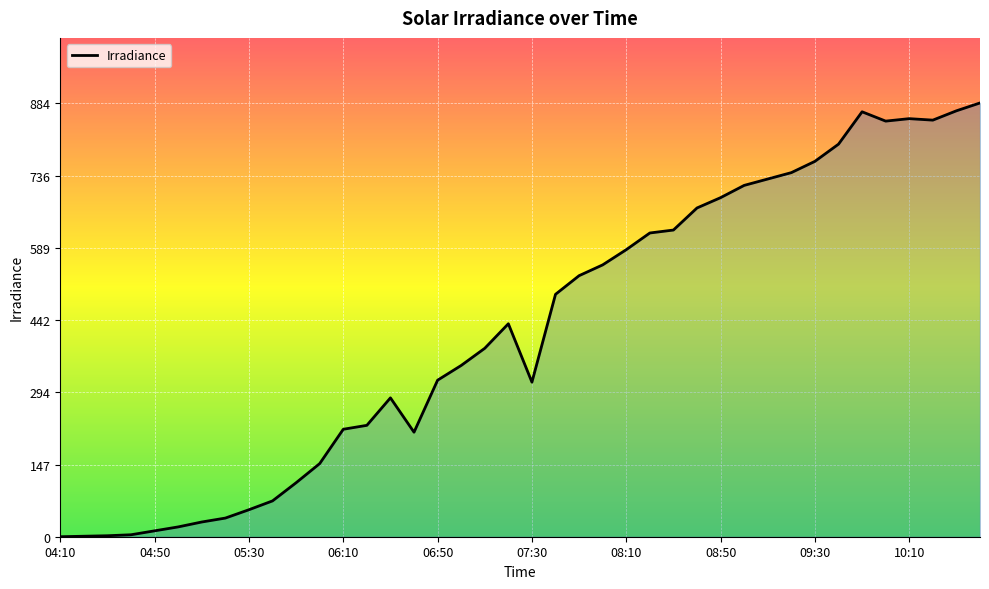

Rank the categories by value from highest to lowest.

10:40, 10:30, 09:50, 10:10, 10:20, 10:00, 09:40, 09:30, 09:20, 09:10, 09:00, 08:50, 08:40, 08:30, 08:20, 08:10, 08:00, 07:50, 07:40, 07:20, 07:10, 07:00, 06:50, 07:30, 06:30, 06:20, 06:10, 06:40, 06:00, 05:50, 05:40, 05:30, 05:20, 05:10, 05:00, 04:50, 04:40, 04:30, 04:20, 04:10